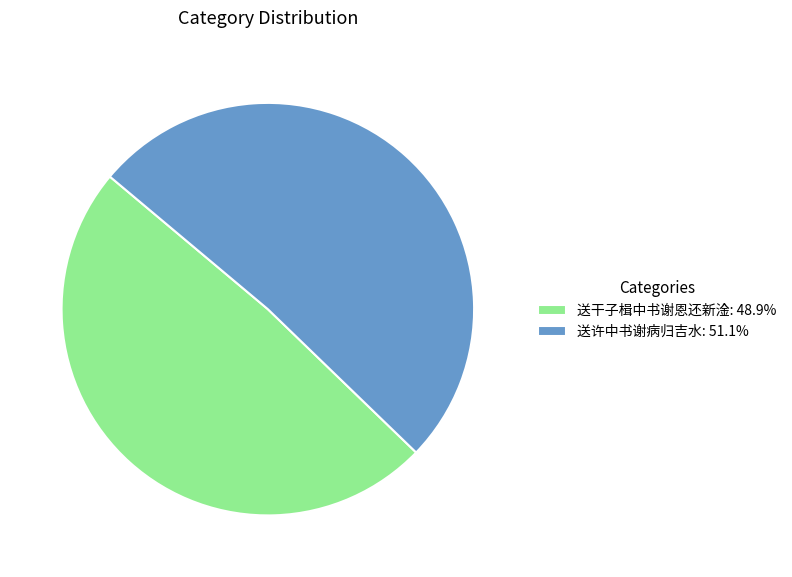

What is the smallest slice in the pie chart?

送干子楫中书谢恩还新淦